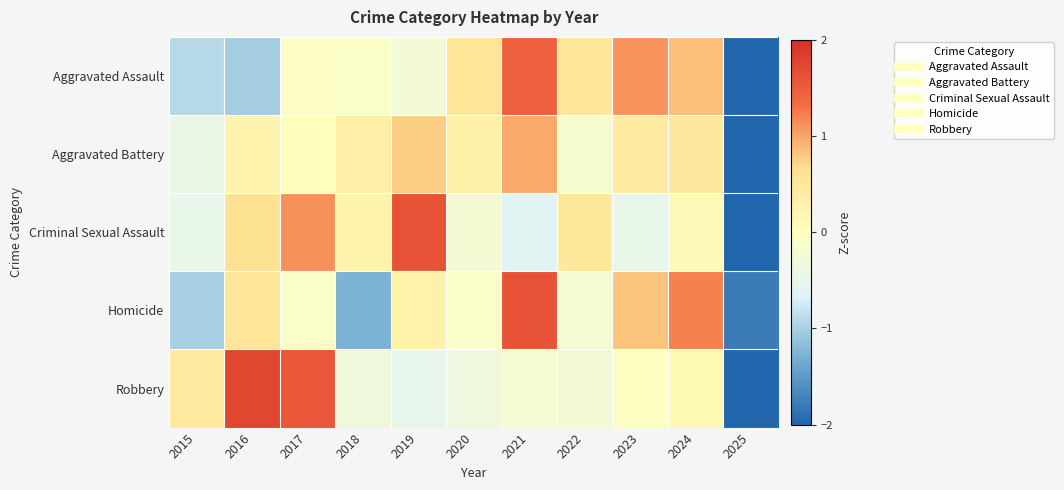

Reading left to right, list all the values displayed in this chart.

Aggravated Assault: 2015=-0.9	2016=-1.0	2017=-0.1	2018=-0.1	2019=-0.3	2020=0.6	2021=1.5	2022=0.5	2023=1.1	2024=0.8	2025=-2.1
Aggravated Battery: 2015=-0.5	2016=0.2	2017=0.0	2018=0.4	2019=0.8	2020=0.3	2021=1.0	2022=-0.2	2023=0.4	2024=0.5	2025=-2.9
Criminal Sexual Assault: 2015=-0.5	2016=0.6	2017=1.1	2018=0.2	2019=1.6	2020=-0.2	2021=-0.6	2022=0.5	2023=-0.5	2024=0.1	2025=-2.4
Homicide: 2015=-1.0	2016=0.6	2017=-0.1	2018=-1.3	2019=0.3	2020=-0.1	2021=1.6	2022=-0.2	2023=0.8	2024=1.2	2025=-1.8
Robbery: 2015=0.5	2016=1.7	2017=1.6	2018=-0.3	2019=-0.5	2020=-0.4	2021=-0.2	2022=-0.3	2023=-0.0	2024=0.1	2025=-2.2